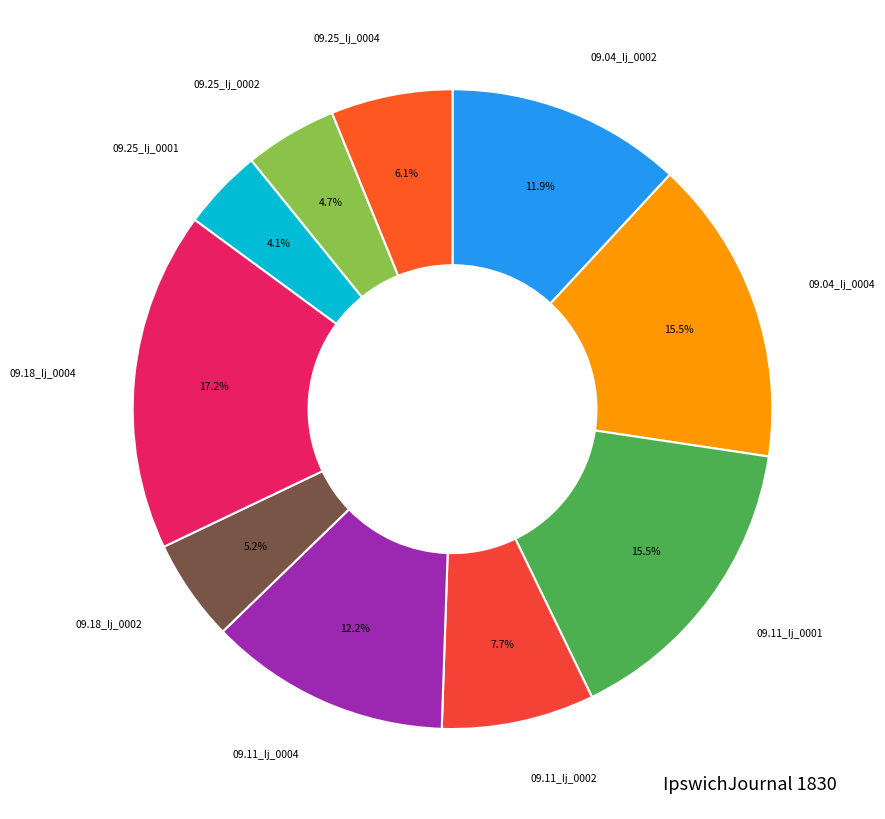

How much of the chart is everything except 09.04_Ij_0002?

88.1%